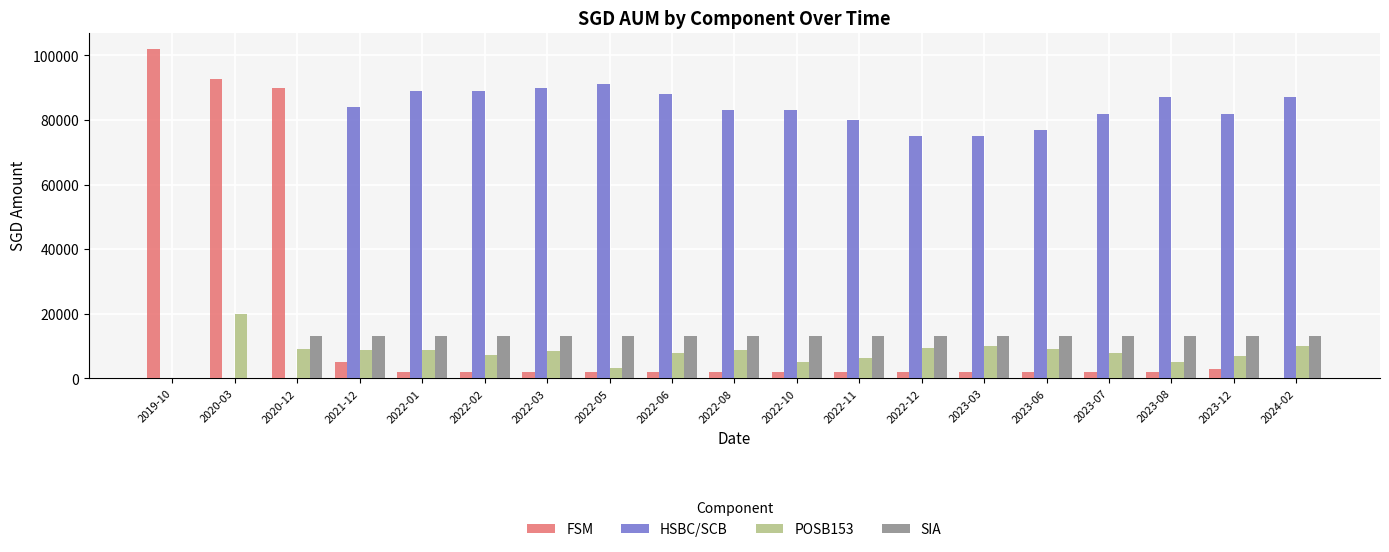

Is the value of HSBC/SCB at 2021-12 greater than the value of SIA at 2019-10?

Yes